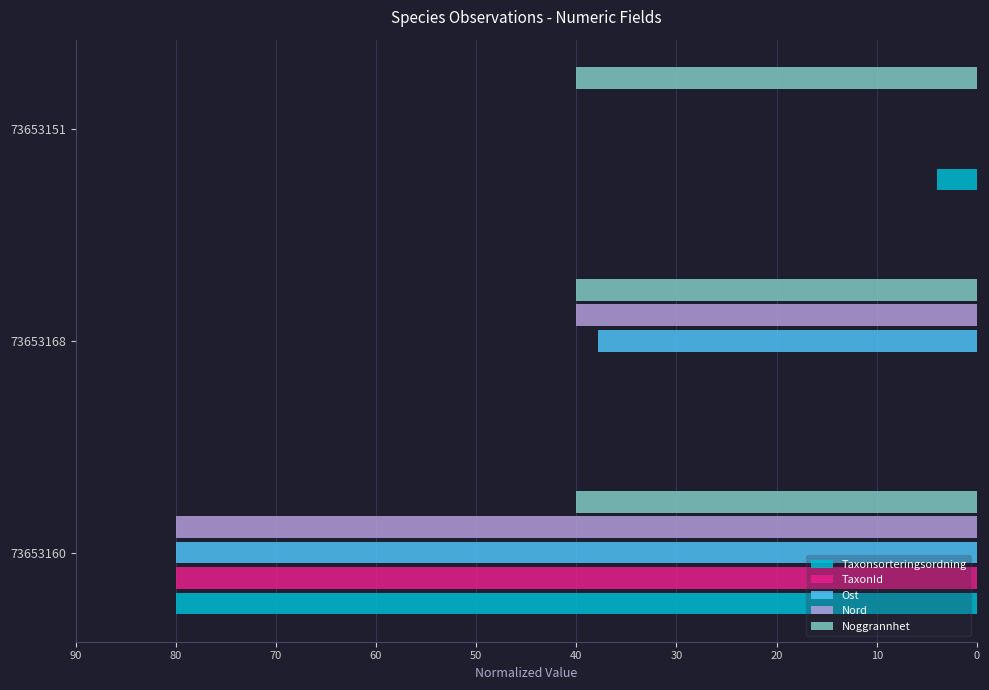

Count the number of data series in this chart.

5